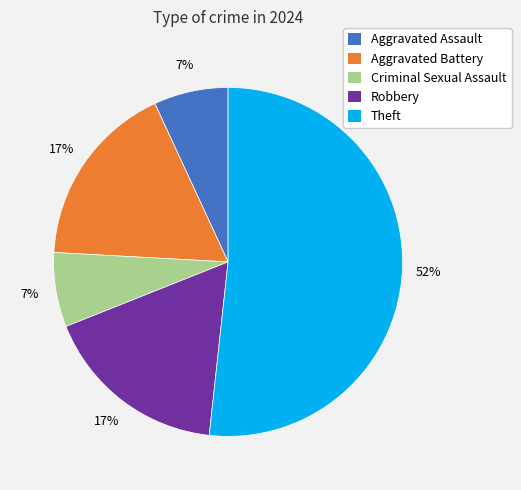

How many segments does this pie chart have?

5